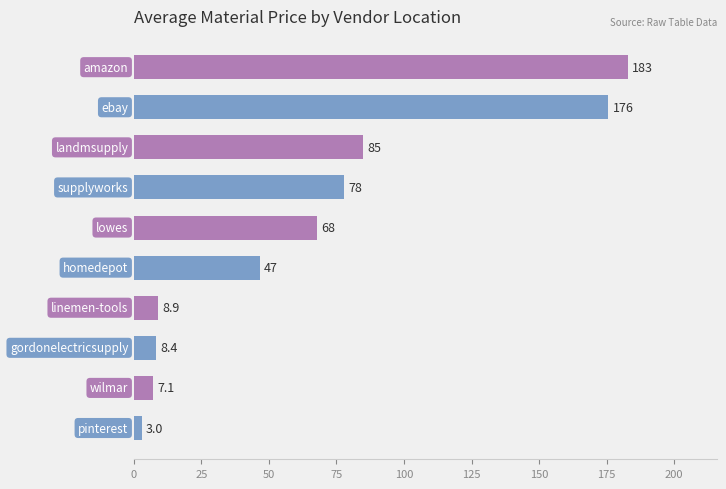

What is the smallest value displayed?

3.0